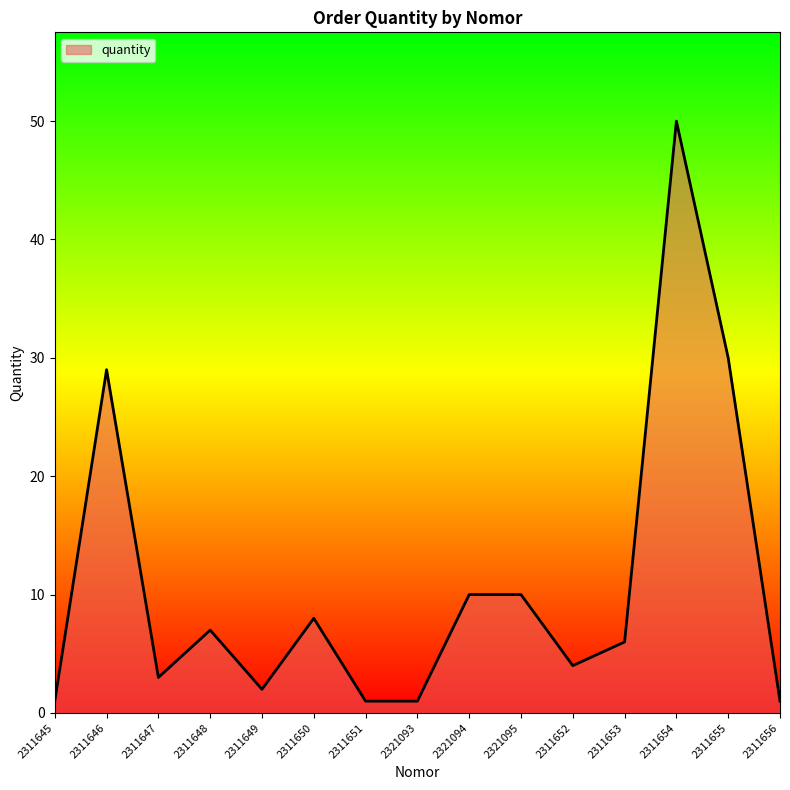

True or false: the data has more than 2 interior local peaks.

True